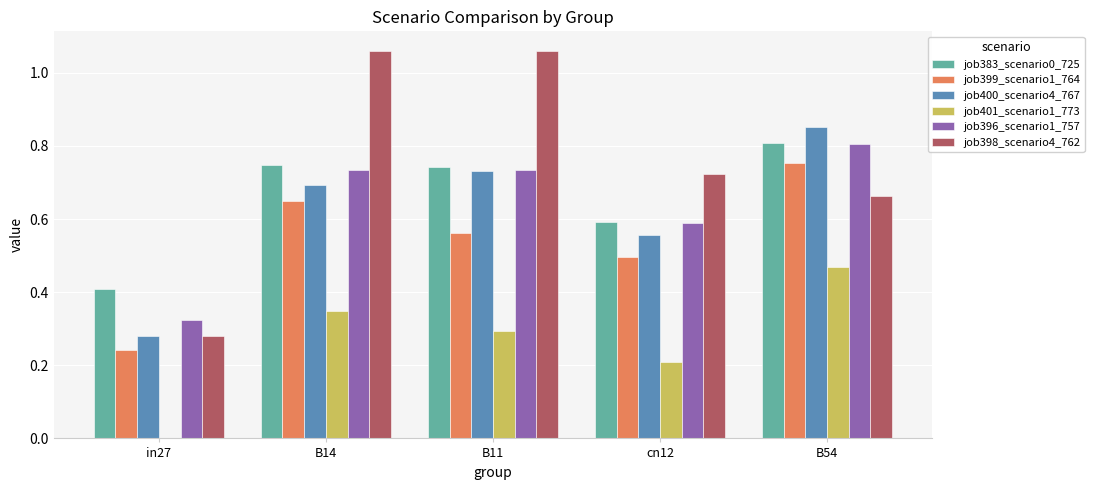

True or false: job398_scenario4_762 has a value of 0.9 at B54.

False